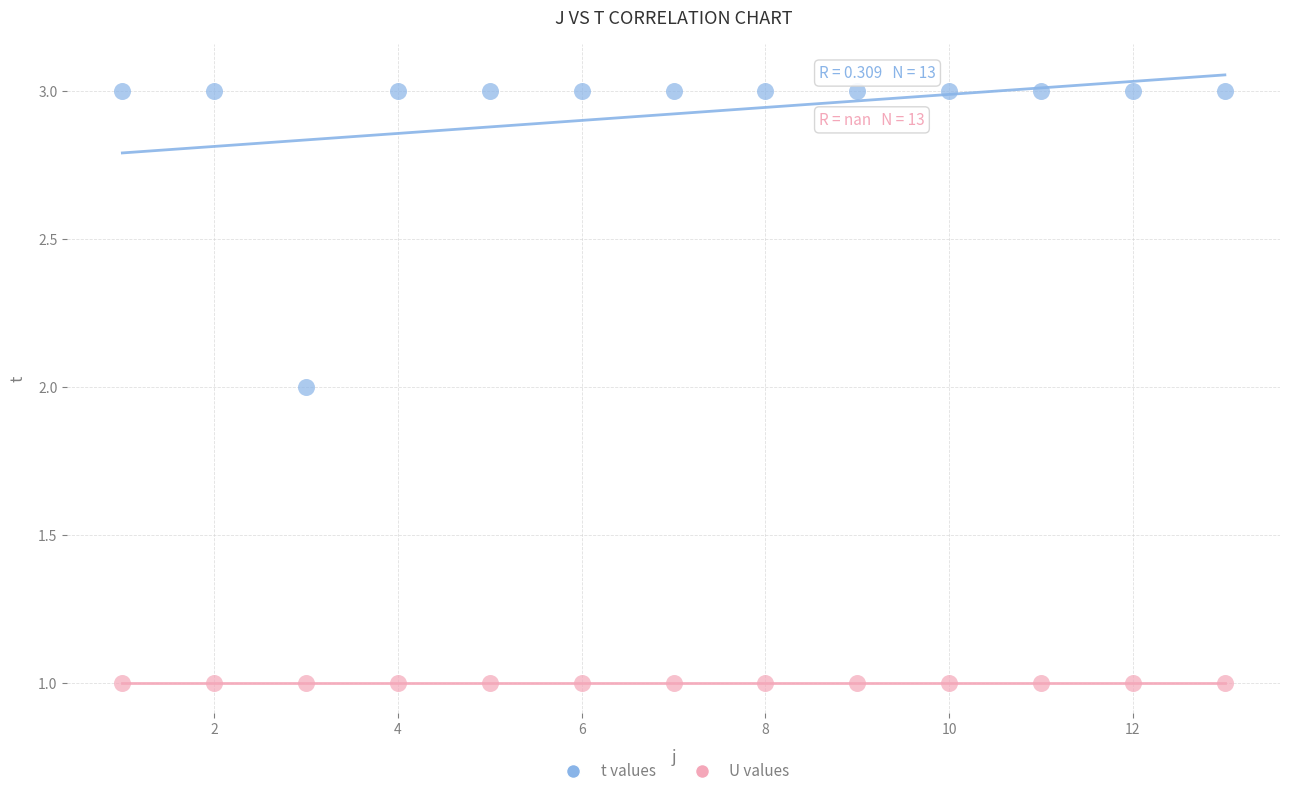

What are all the series names shown in the legend?

t values, U values